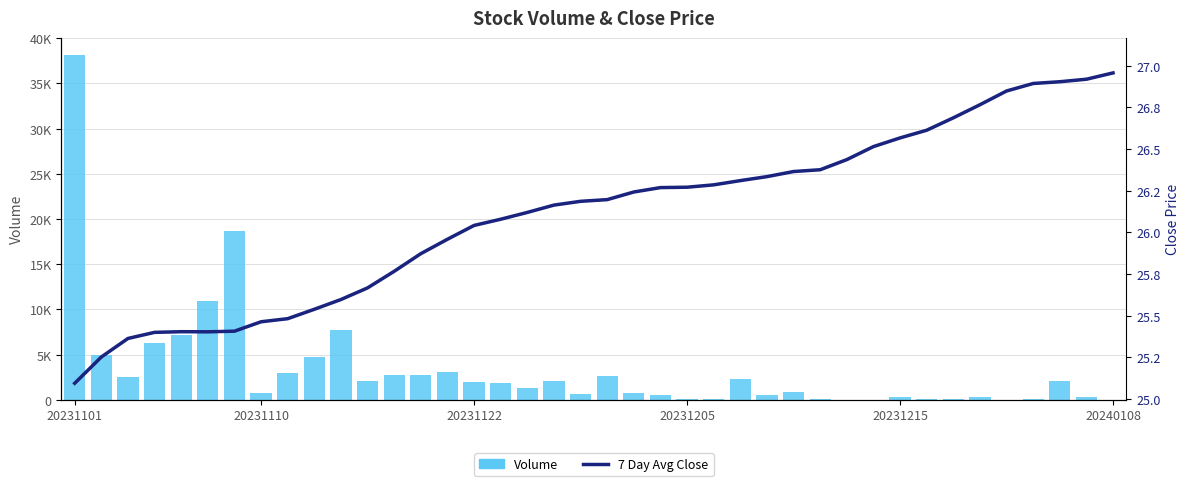

At which label does Volume first exceed 1827?

20231101